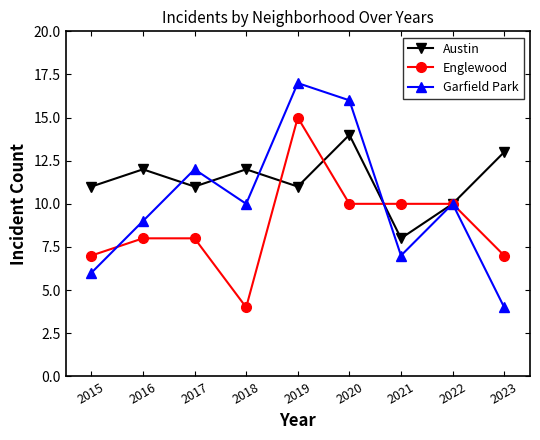

What is the approximate value of Austin at 2018?

12